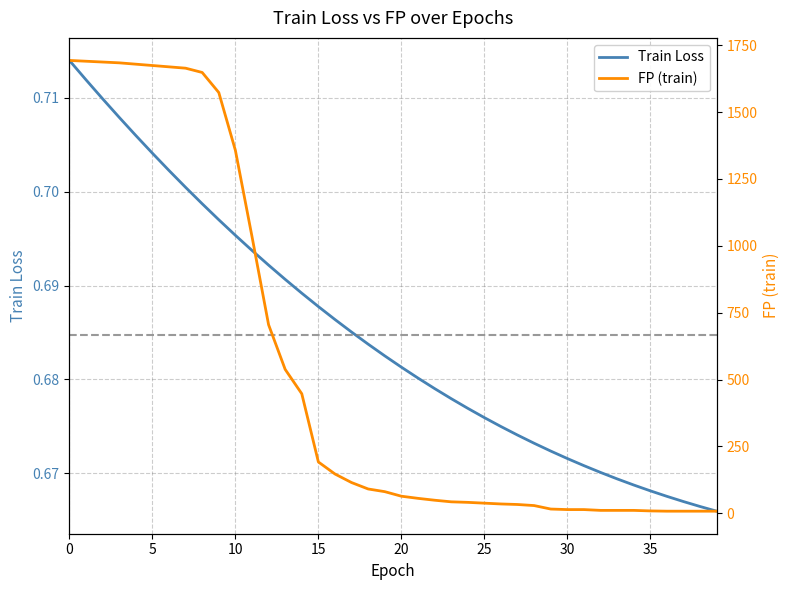

Does the chart have visible grid lines?

Yes